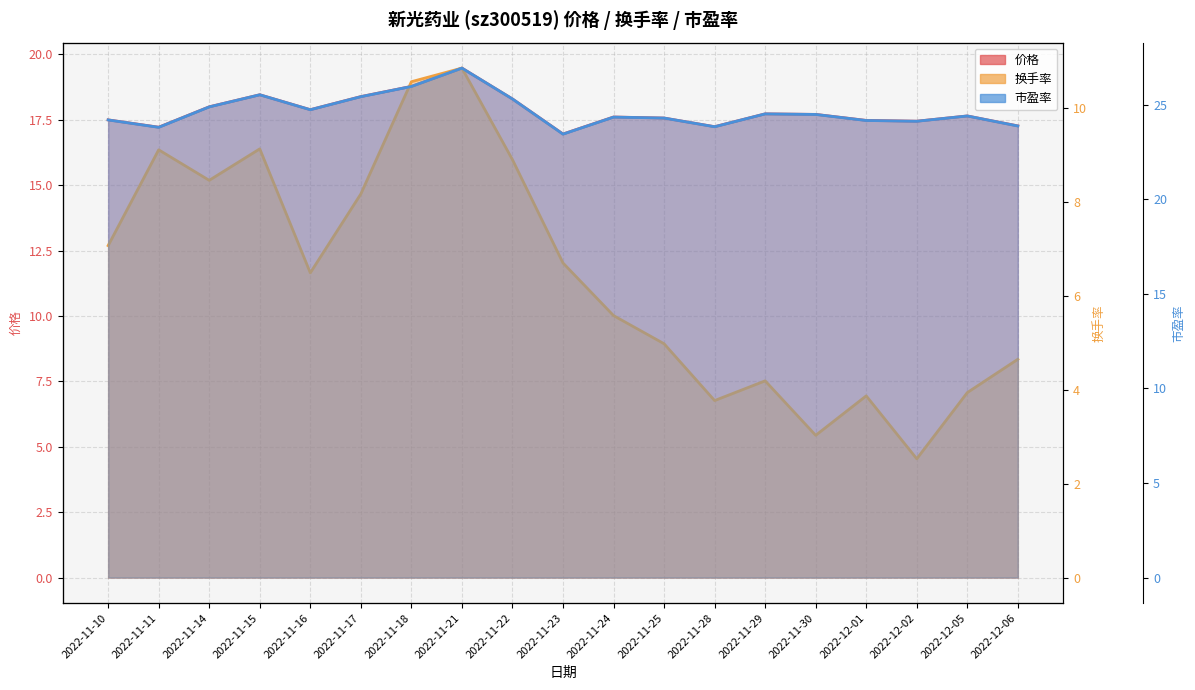

True or false: 价格 and 市盈率 intersect in this chart.

False